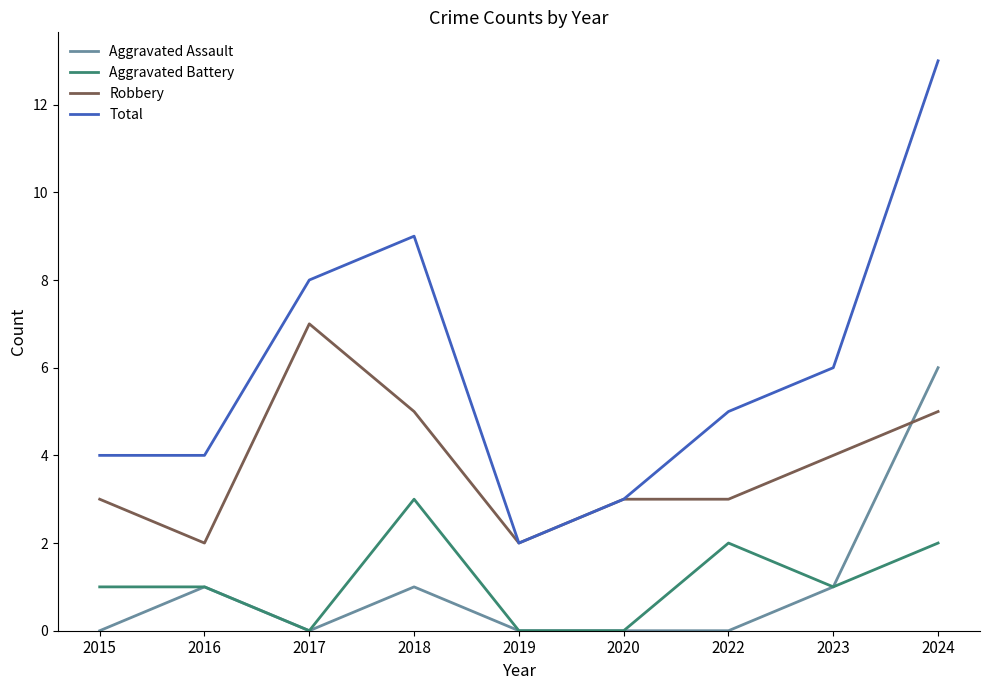

What value does the Aggravated Assault series have at 2018?

1